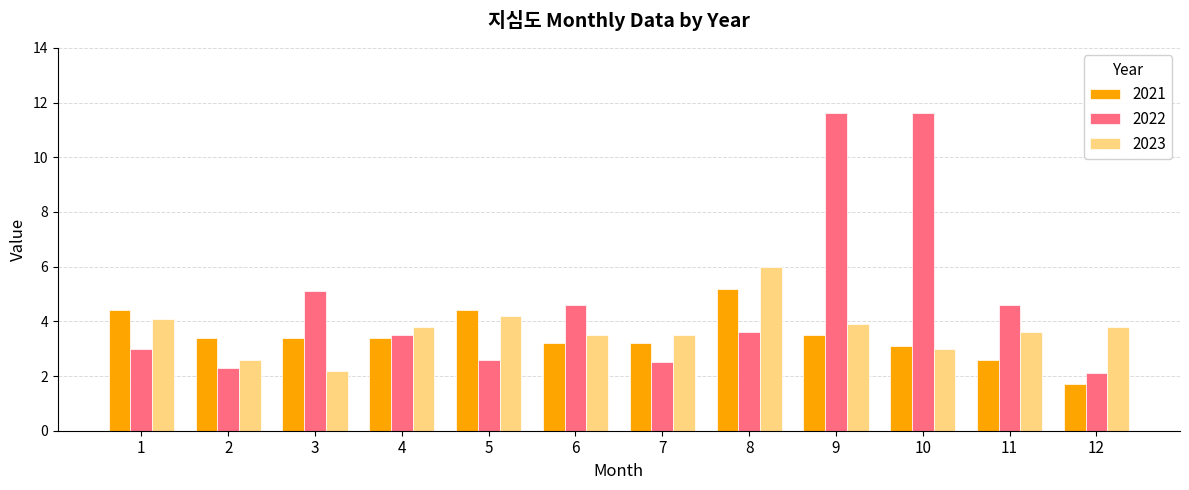

At which label is 2022 closest to 6?

3